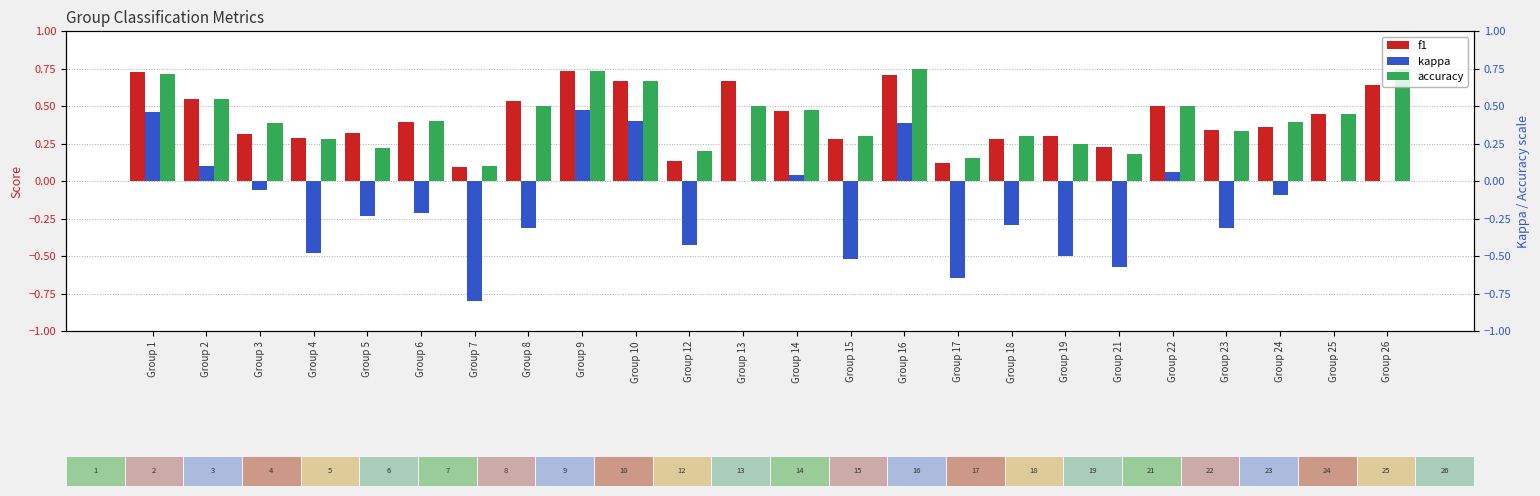

What is the spread (max minus min) of values at Group 22?

0.4